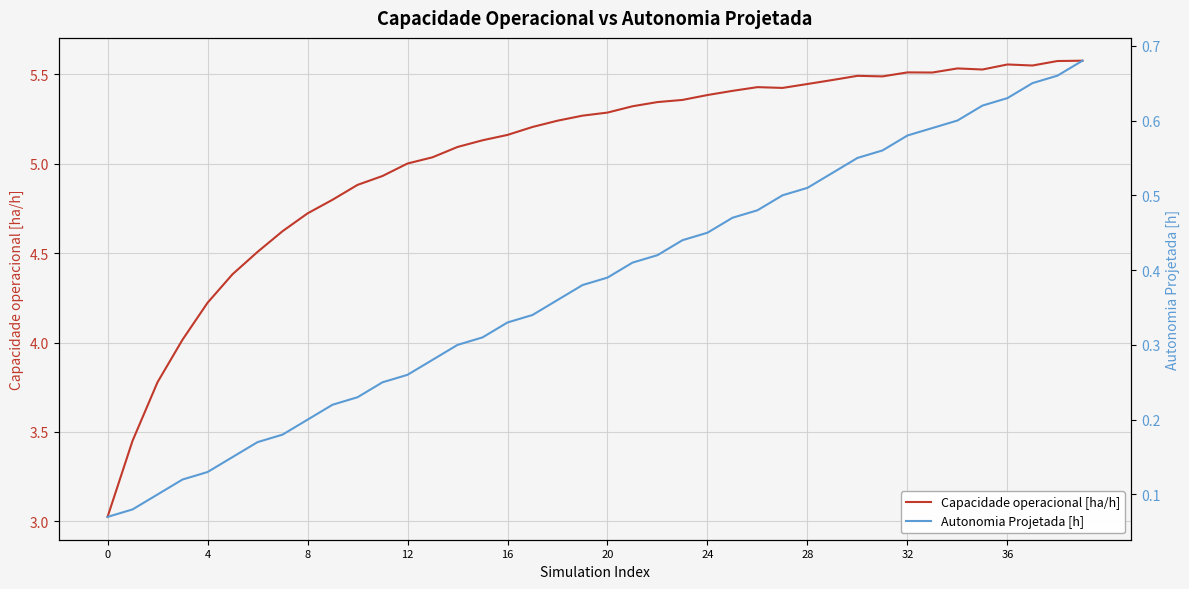

List the series in order of their overall mean, highest first.

Capacidade operacional [ha/h], Autonomia Projetada [h]